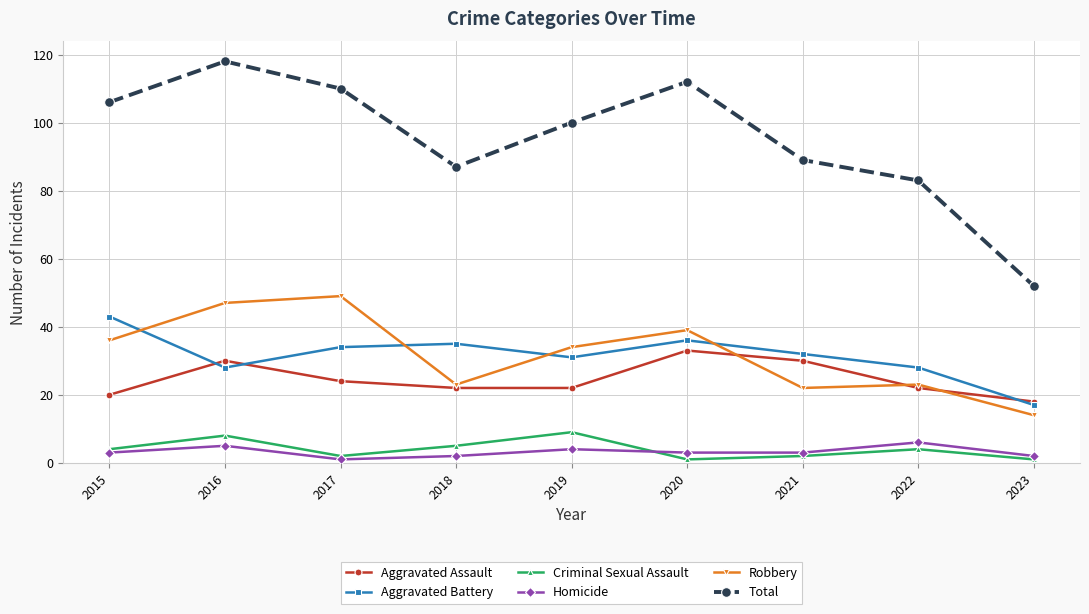

Which category has the lowest value in the Robbery series?

2023